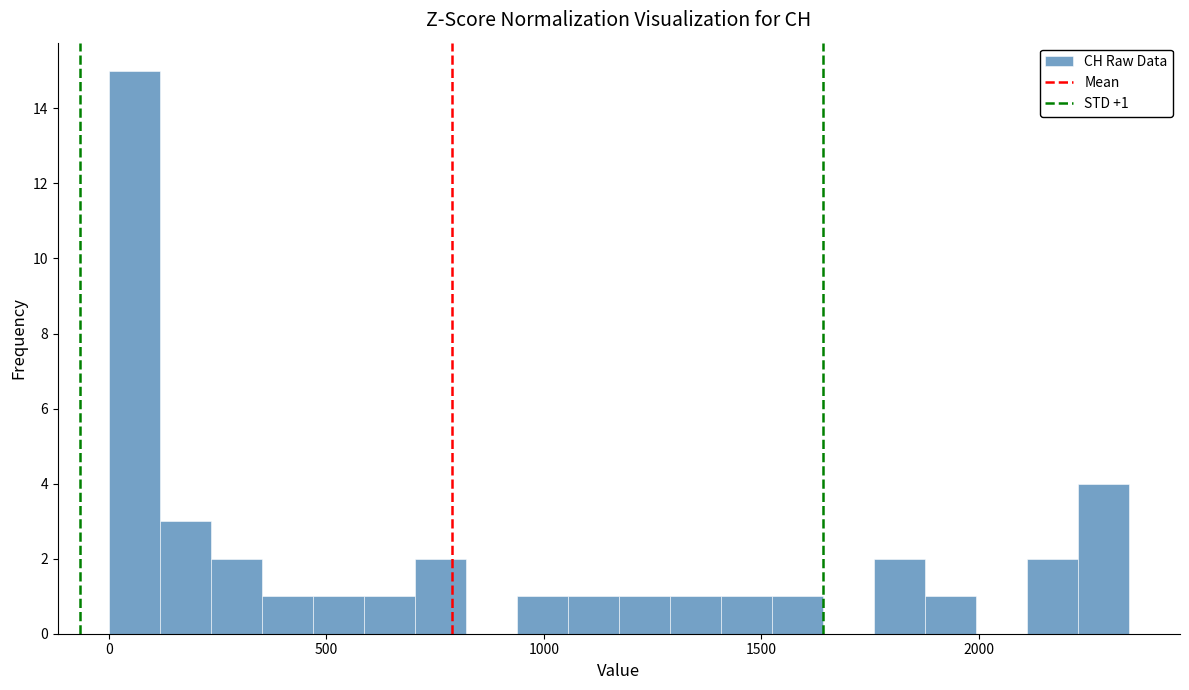

Around what value on the x-axis is the tallest bar? Give the approximate position of its centre, as read against the axis.

50